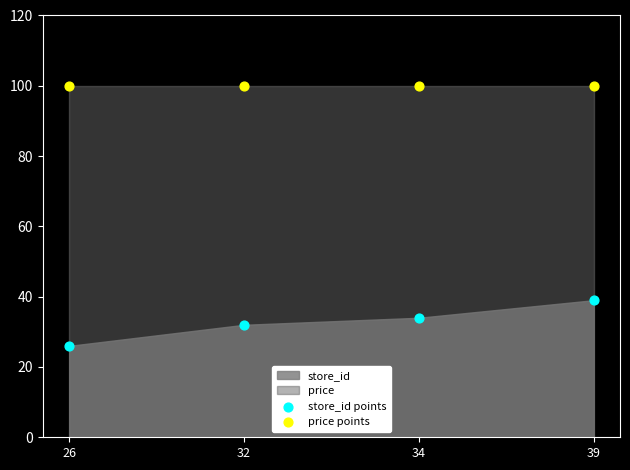

Which series reaches the minimum Y coordinate?

store_id points